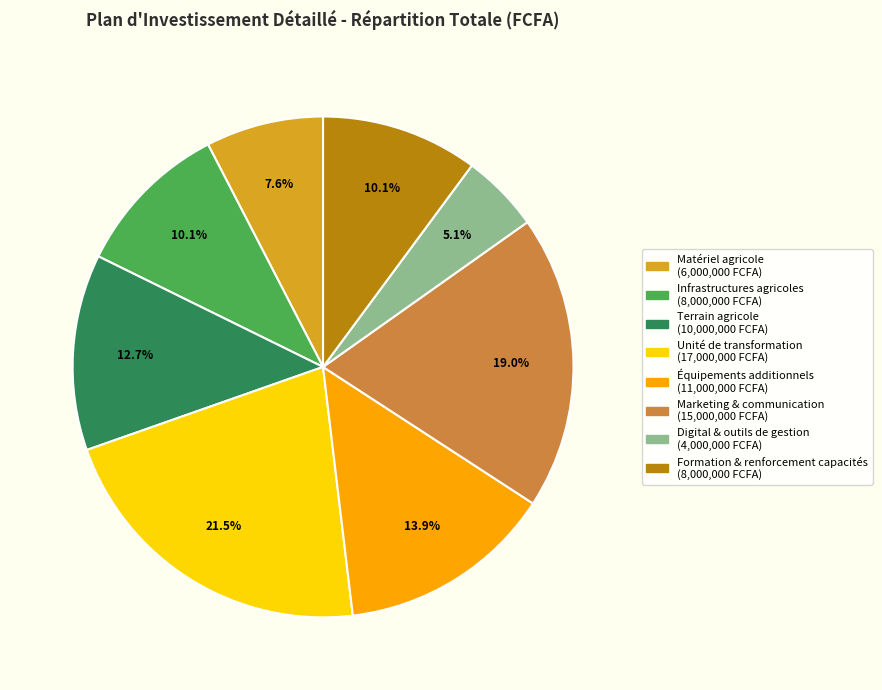

Approximately how many times larger is the value at Unité de transformation compared to Digital & outils de gestion?

4.2